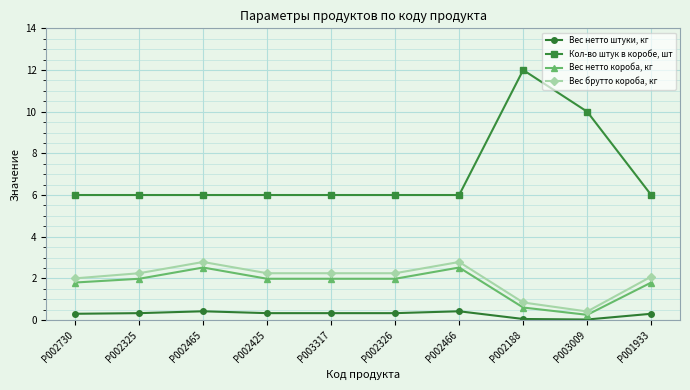

True or false: Кол-во штук в коробе, шт and Вес брутто короба, кг intersect in this chart.

False